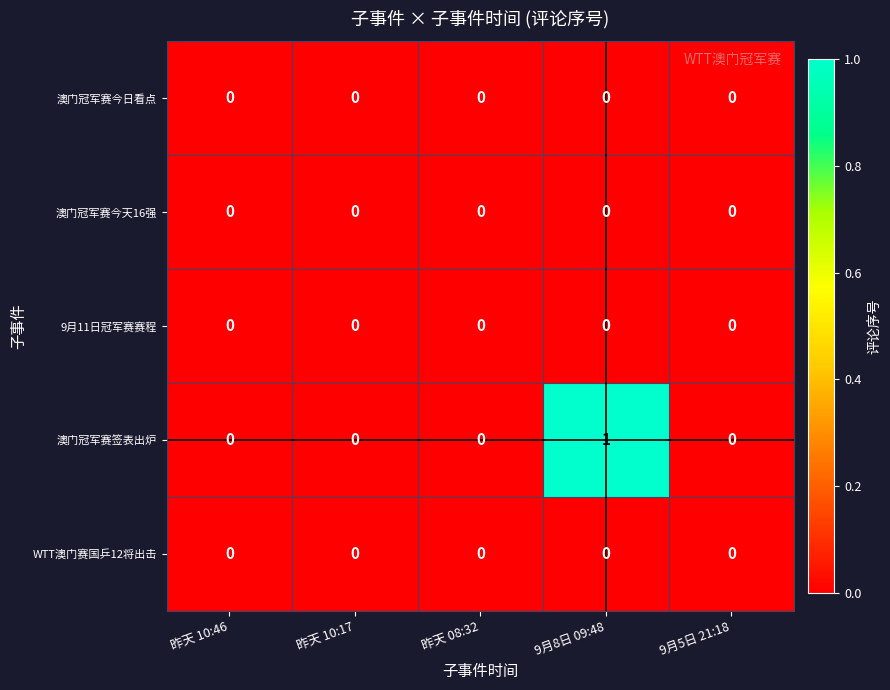

Reading left to right, list all the values displayed in this chart.

澳门冠军赛今日看点: 昨天 10:46=0	昨天 10:17=0	昨天 08:32=0	9月8日 09:48=0	9月5日 21:18=0
澳门冠军赛今天16强: 昨天 10:46=0	昨天 10:17=0	昨天 08:32=0	9月8日 09:48=0	9月5日 21:18=0
9月11日冠军赛赛程: 昨天 10:46=0	昨天 10:17=0	昨天 08:32=0	9月8日 09:48=0	9月5日 21:18=0
澳门冠军赛签表出炉: 昨天 10:46=0	昨天 10:17=0	昨天 08:32=0	9月8日 09:48=1	9月5日 21:18=0
WTT澳门赛国乒12将出击: 昨天 10:46=0	昨天 10:17=0	昨天 08:32=0	9月8日 09:48=0	9月5日 21:18=0